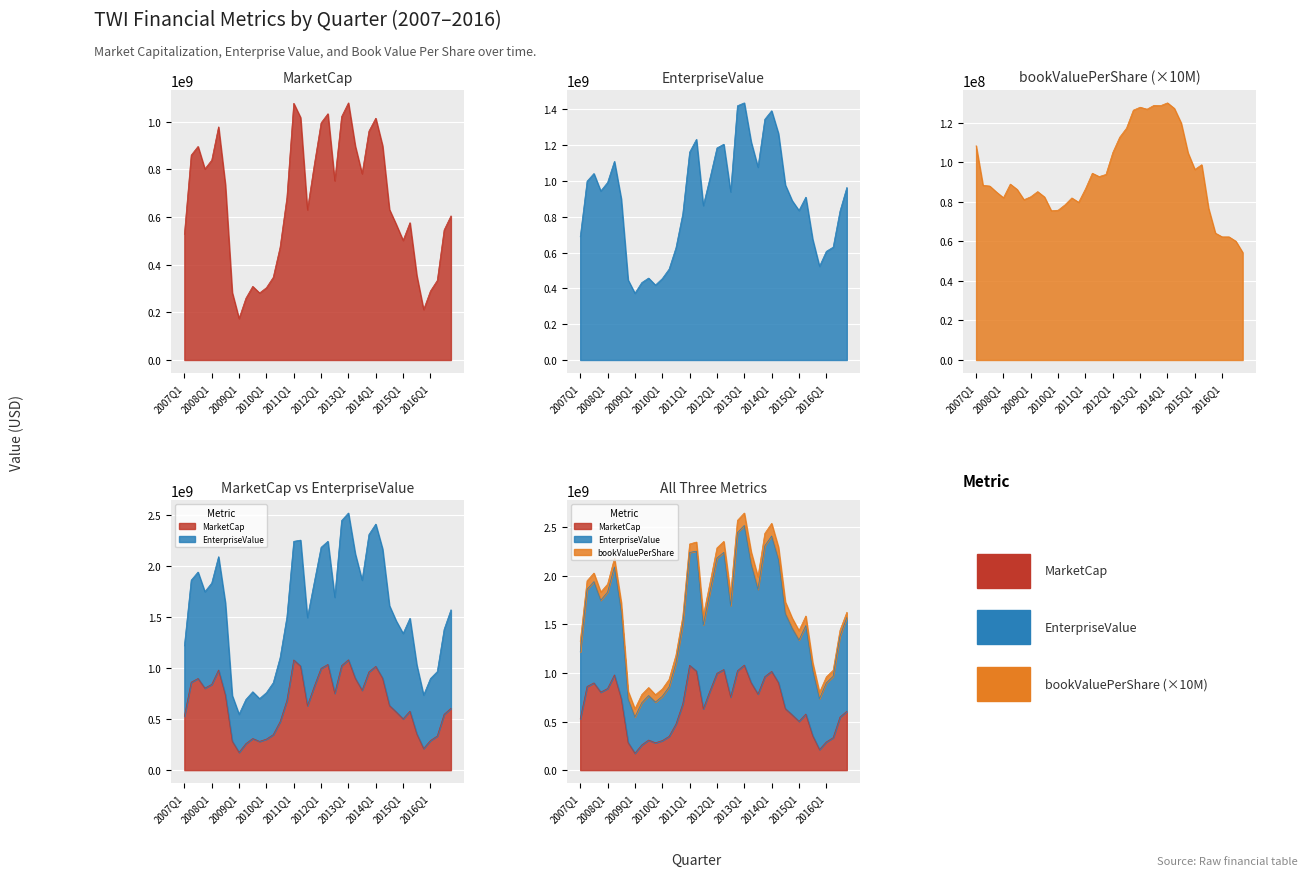

How many data points in bookValuePerShare are above 88400000?

19